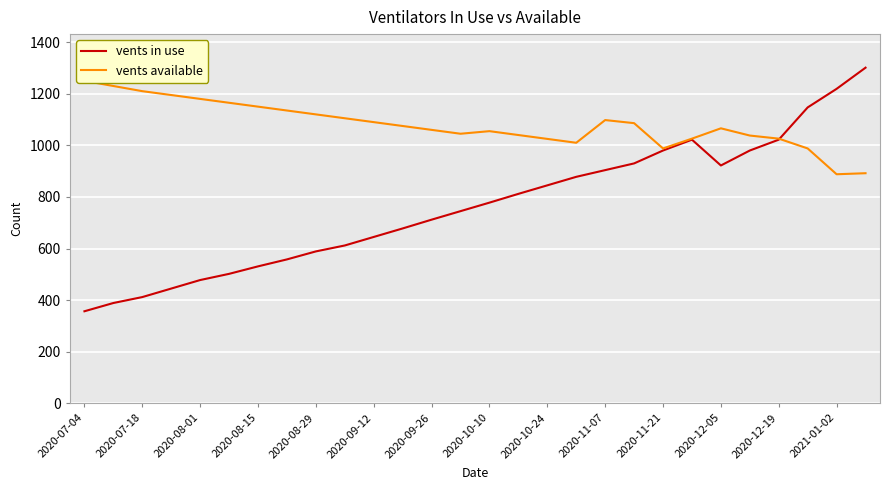

Reading left to right, what are all the values shown in this chart?

vents in use: 357	389	412	445	478	502	531	558	589	612	645	678	712	745	778	812	845	878	904	930	980	1022	922	980	1022	1147	1219	1301
vents available: 1250	1230	1210	1195	1180	1165	1150	1135	1120	1105	1090	1075	1060	1045	1055	1040	1025	1010	1098	1086	988	1026	1066	1038	1026	988	888	892